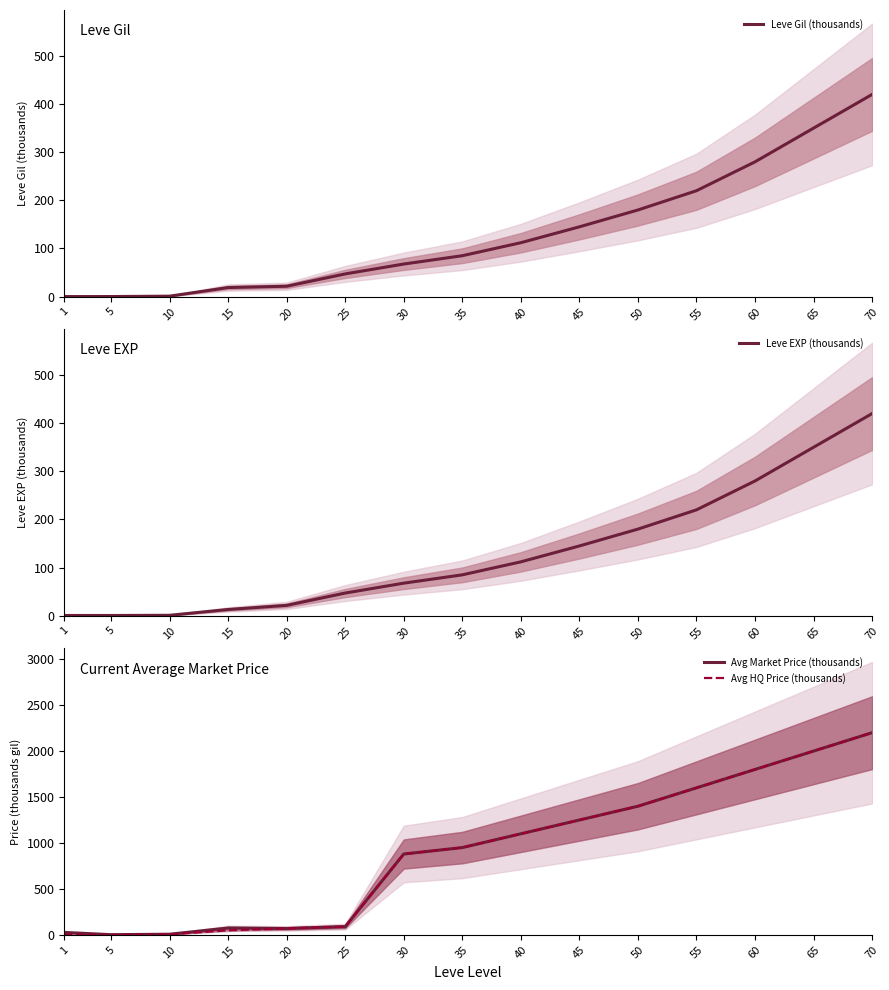

True or false: Avg HQ Price (thousands) and Leve Gil (thousands) cross at least once.

False